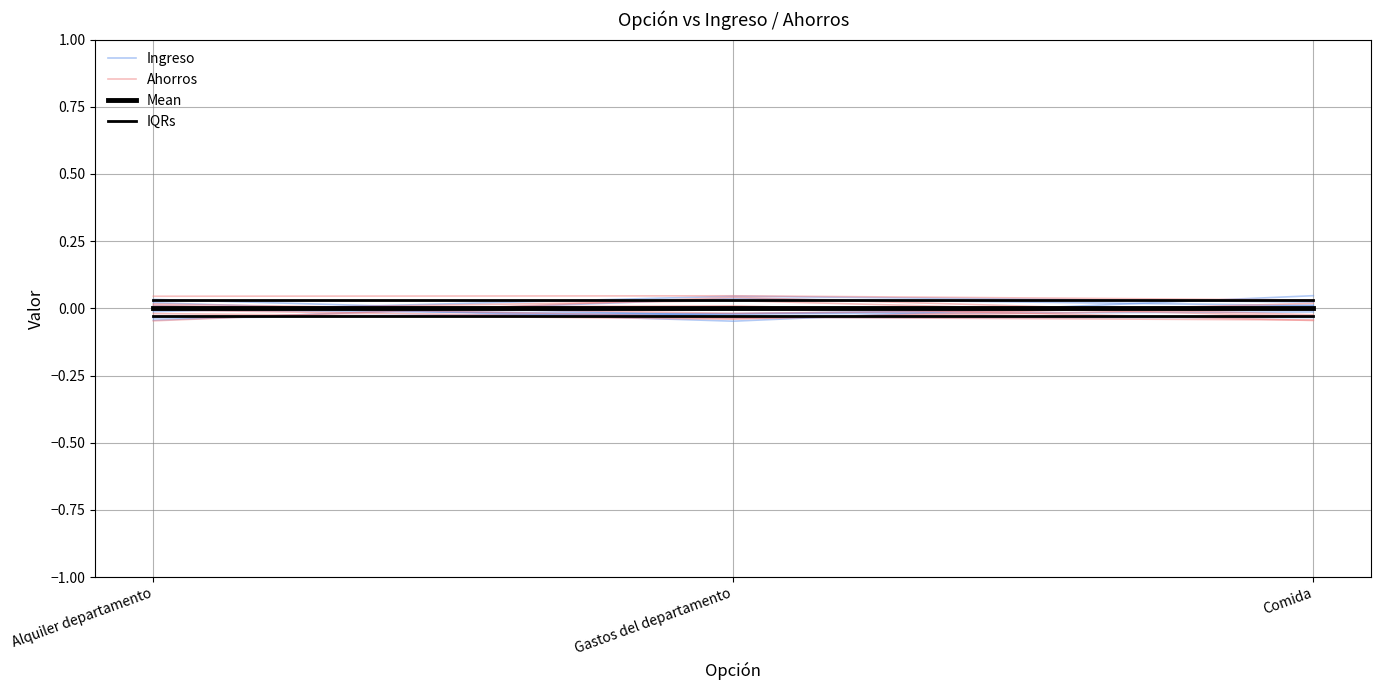

At which category does the chart reach its minimum across all series?

Comida